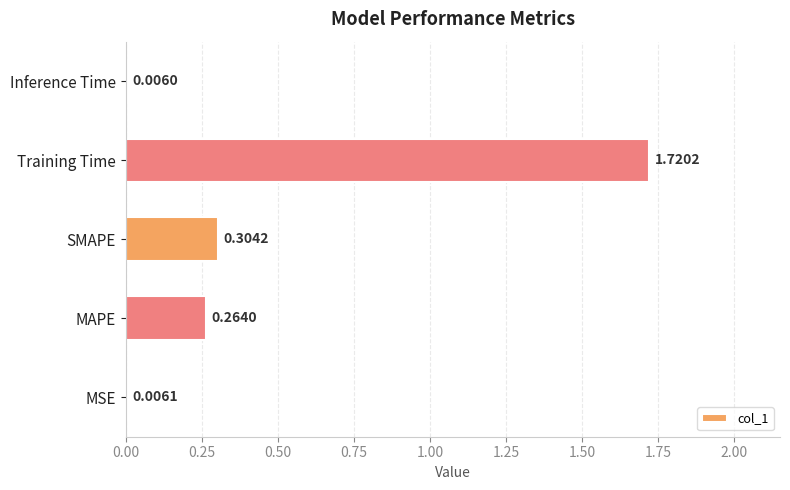

At which category does the chart reach its peak across all series?

Training Time